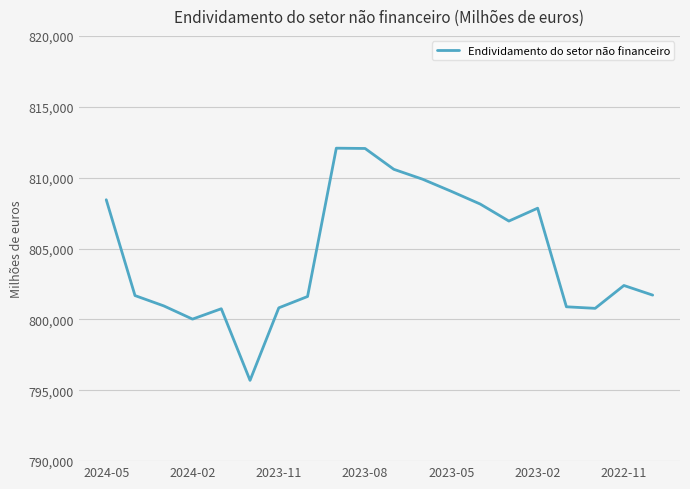

What is the difference between the maximum and minimum values?

16380.8